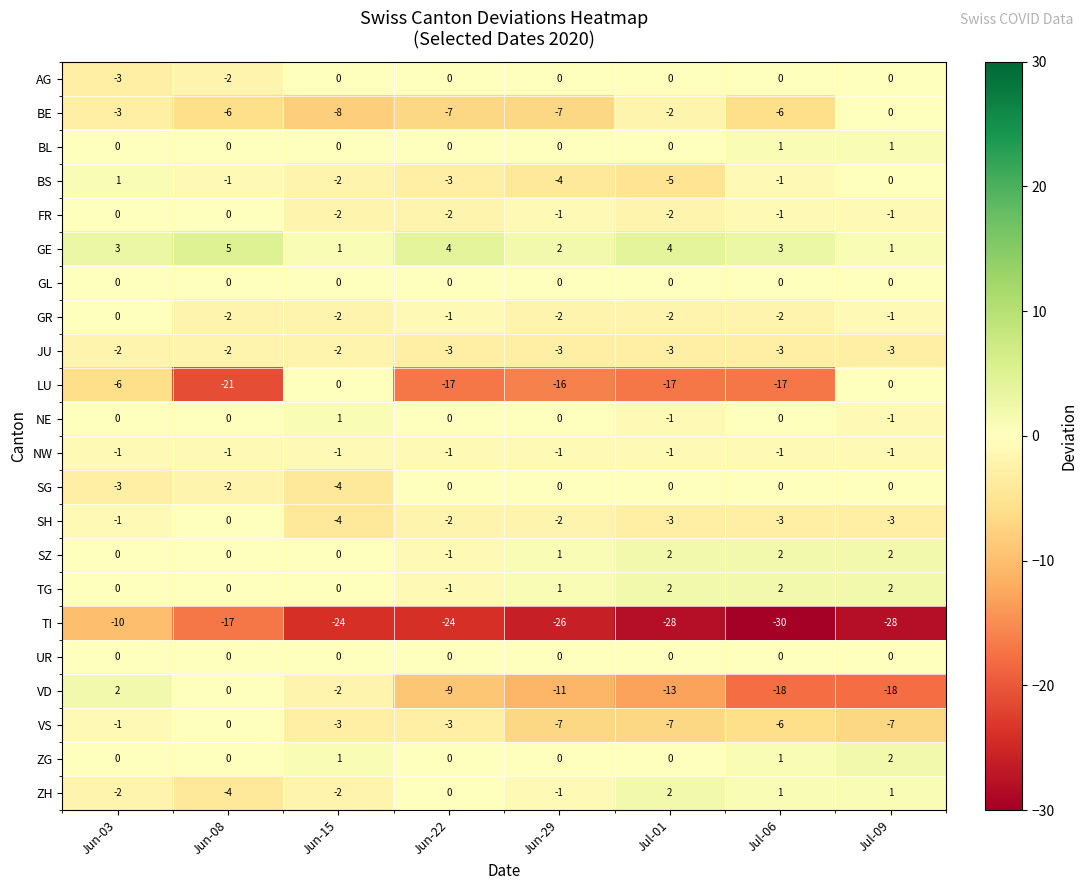

The value of AG at Jun-03 is -3. True or false?

True